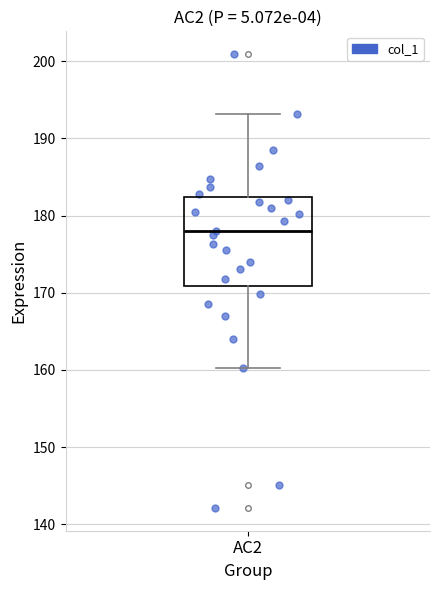

Transcribe this box plot: give where the median line is, the range the box spans, and where the two whiskers end, as read against the y-axis. The values are not printed on the chart, so give them approximately, as read against the axis.

median 178, box 171 to 182, whiskers 160 to 193